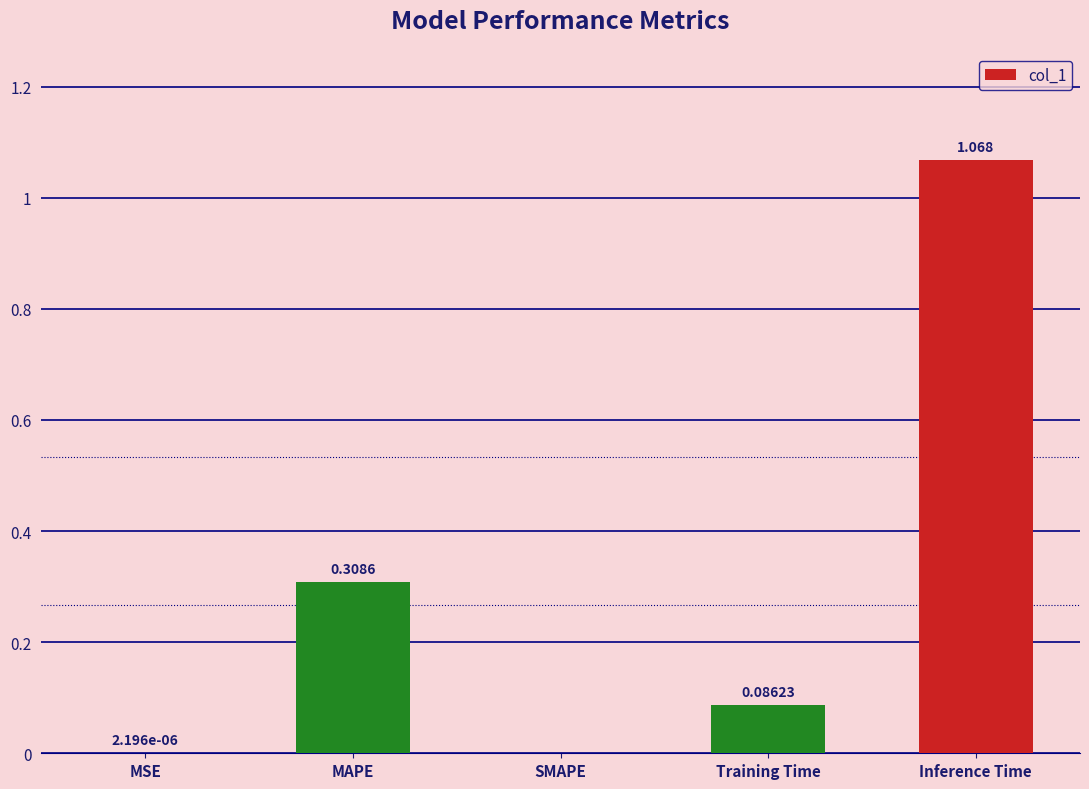

Are the bars grouped side by side (vs. stacked)?

No